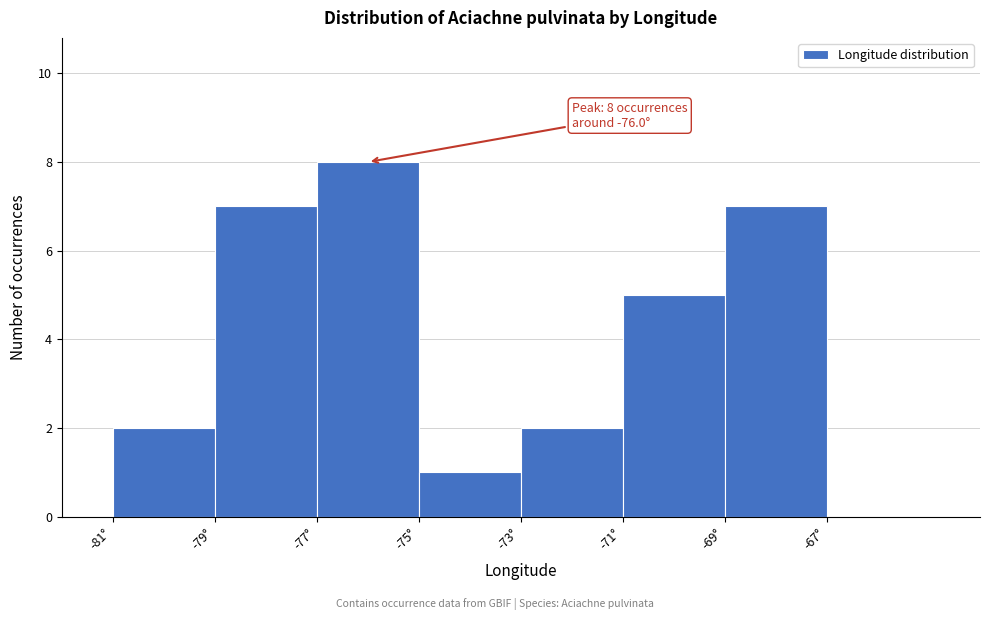

Which range on the x-axis has the tallest bar?

-77 to -75